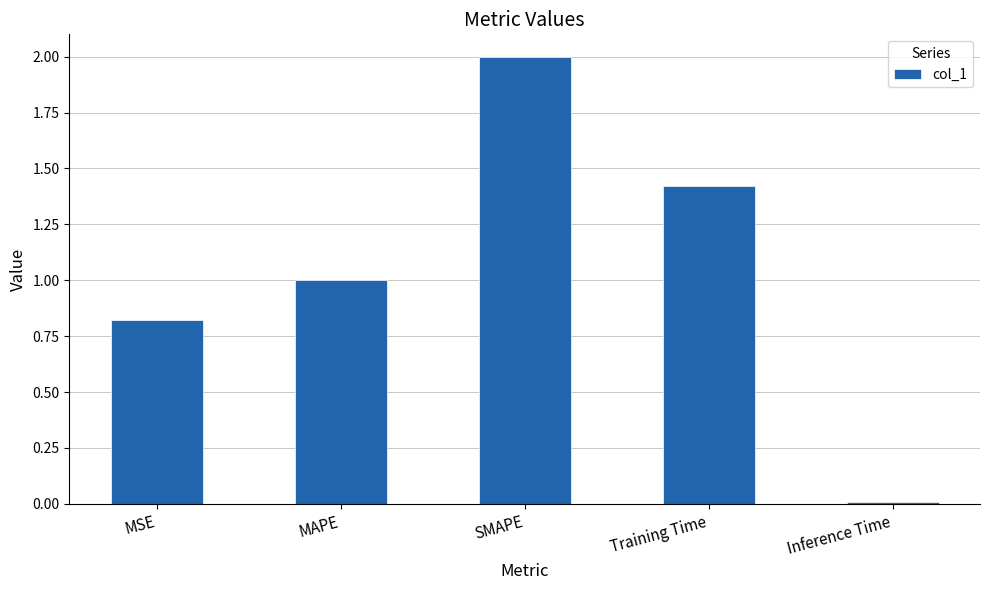

List the labels in order of value, smallest first.

Inference Time, MSE, MAPE, Training Time, SMAPE